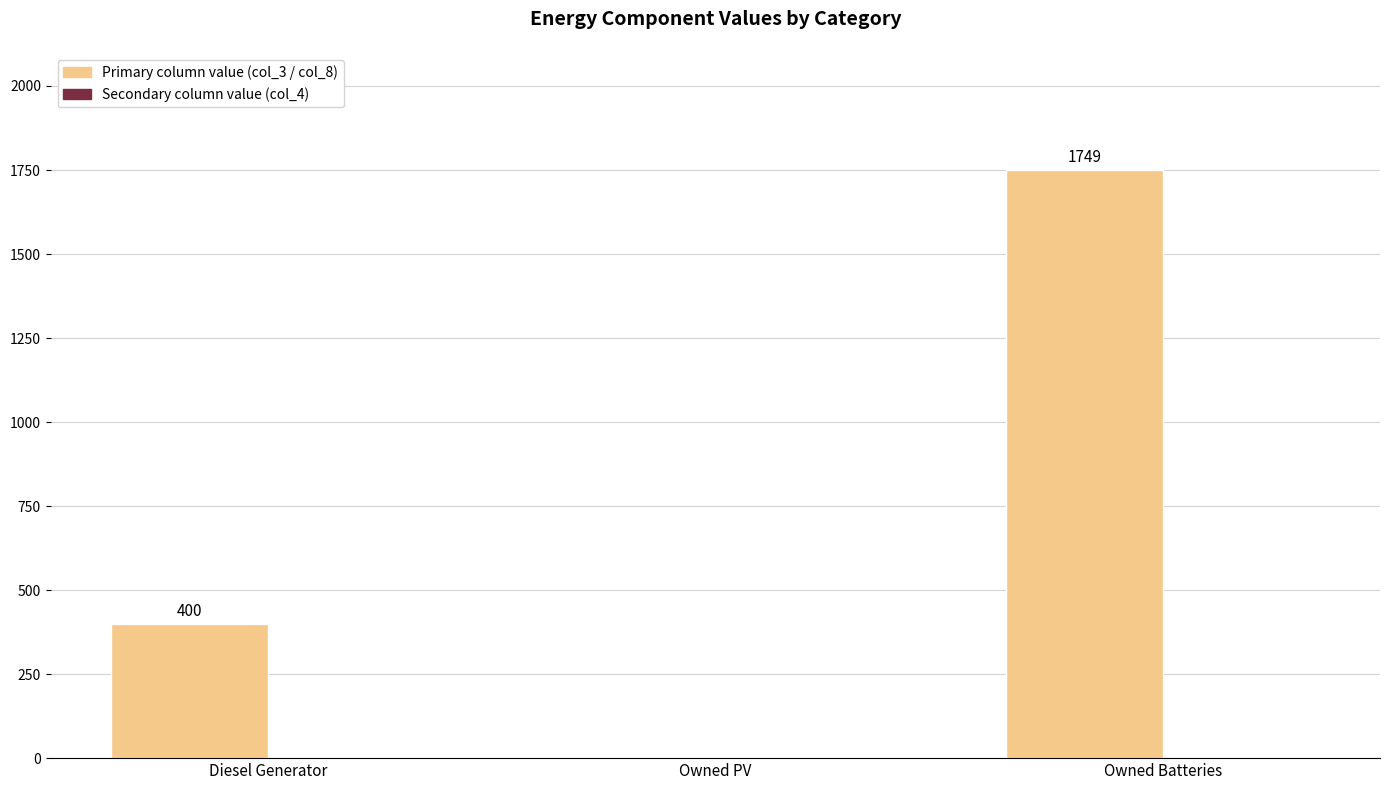

Between Owned PV and Diesel Generator, which is larger?

Diesel Generator